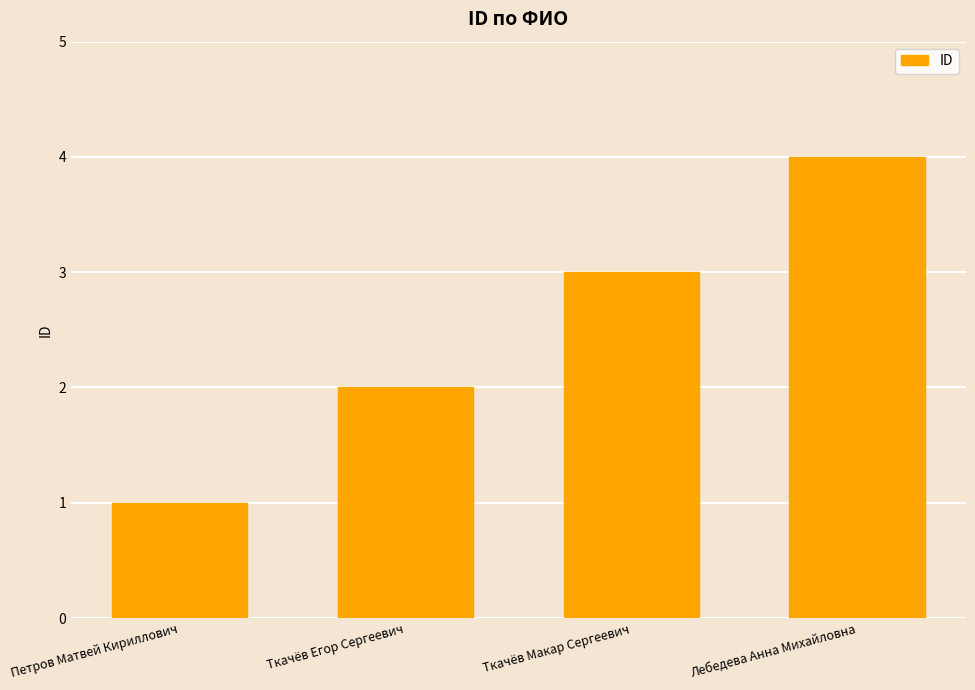

What is the greatest value displayed?

4